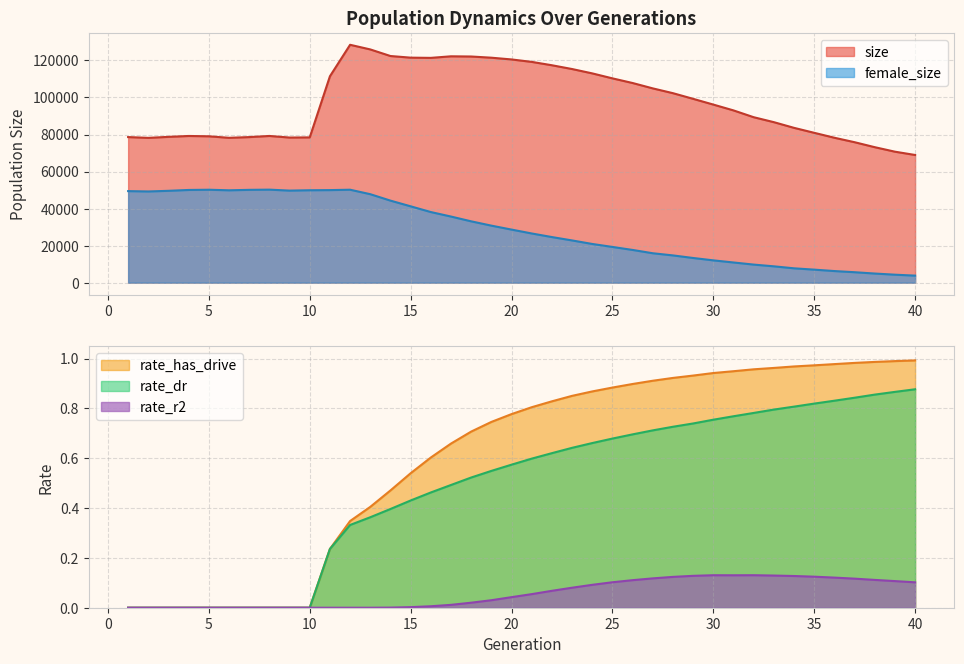

Reading left to right, extract all data points from this chart.

size: 78609.0	78183.0	78729.0	79205.0	79032.0	78213.0	78601.0	79213.0	78356.0	78442.0	111435.0	128443.0	125935.0	122378.0	121495.0	121376.0	122222.0	122113.0	121470.0	120529.0	119211.0	117397.0	115352.0	113000.0	110315.0	107802.0	104902.0	102313.0	99258.0	96158.0	93012.0	89338.0	86665.0	83592.0	80913.0	78249.0	75842.0	73154.0	70724.0	68943.0
female_size: 49431.0	49243.0	49594.0	50054.0	50177.0	49870.0	50115.0	50225.0	49706.0	49901.0	49975.0	50185.0	47772.0	44296.0	41223.0	38132.0	35699.0	33114.0	30793.0	28656.0	26564.0	24621.0	22804.0	20899.0	19289.0	17673.0	15881.0	14715.0	13323.0	12044.0	10899.0	9758.0	8823.0	7747.0	7032.0	6267.0	5641.0	4925.0	4305.0	3798.0
rate_dr: 0.0	0.0	0.0	0.0	0.0	0.0	0.0	0.0	0.0	0.0	0.2	0.3	0.4	0.4	0.4	0.5	0.5	0.5	0.5	0.6	0.6	0.6	0.6	0.7	0.7	0.7	0.7	0.7	0.7	0.8	0.8	0.8	0.8	0.8	0.8	0.8	0.8	0.9	0.9	0.9
rate_has_drive: 0.0	0.0	0.0	0.0	0.0	0.0	0.0	0.0	0.0	0.0	0.2	0.3	0.4	0.5	0.5	0.6	0.7	0.7	0.7	0.8	0.8	0.8	0.9	0.9	0.9	0.9	0.9	0.9	0.9	0.9	0.9	1.0	1.0	1.0	1.0	1.0	1.0	1.0	1.0	1.0
rate_r2: 0.0	0.0	0.0	0.0	0.0	0.0	0.0	0.0	0.0	0.0	0.0	0.0	0.0	0.0	0.0	0.0	0.0	0.0	0.0	0.0	0.1	0.1	0.1	0.1	0.1	0.1	0.1	0.1	0.1	0.1	0.1	0.1	0.1	0.1	0.1	0.1	0.1	0.1	0.1	0.1